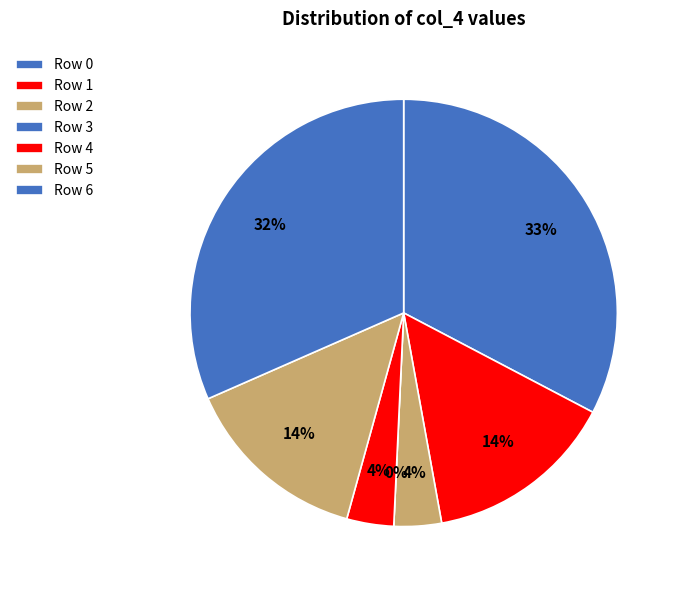

To the nearest percent, what is the average slice percentage?

14%